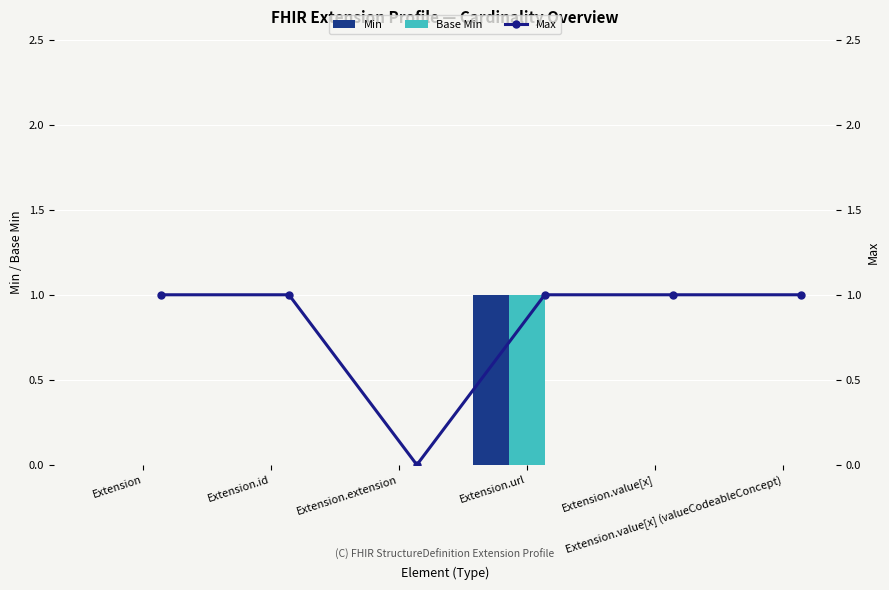

At which label does Min reach its minimum?

Extension